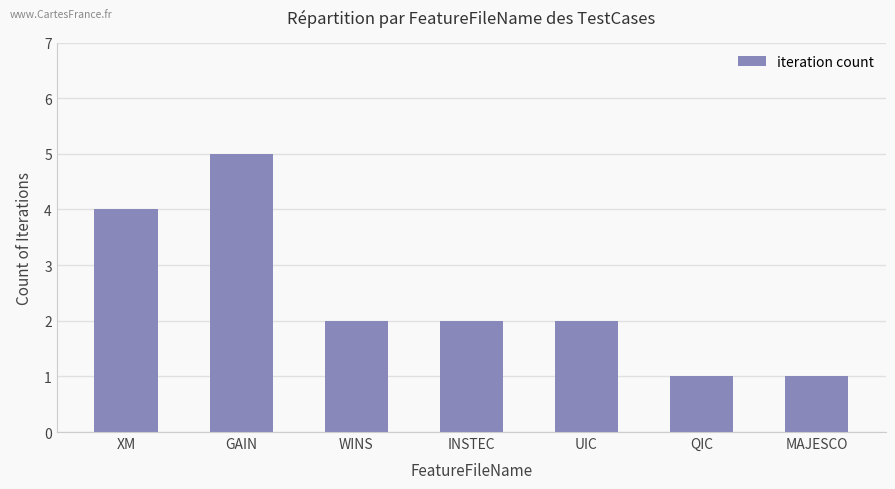

What is the minimum value shown in the chart?

1